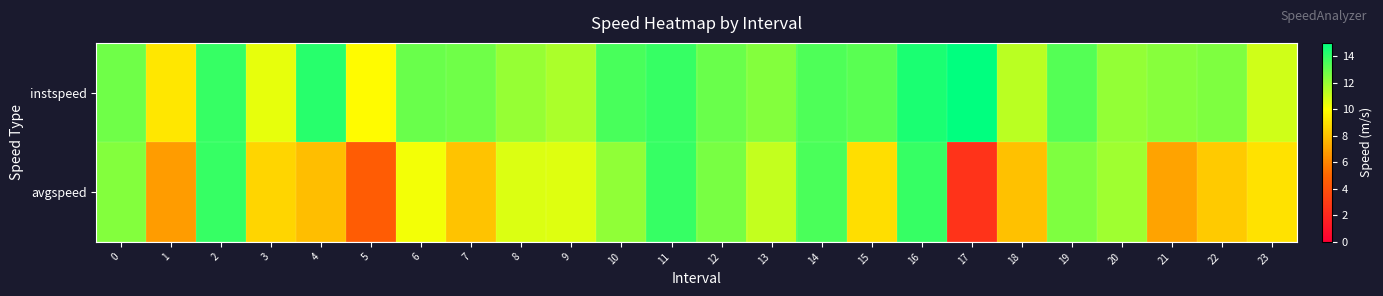

Reading right to left, transcribe all the data shown in this chart.

instspeed: 23=10.9	22=12.5	21=12.3	20=12.1	19=13.3	18=11.3	17=15.0	16=14.5	15=13.2	14=13.4	13=12.4	12=12.9	11=13.9	10=13.5	9=11.6	8=12.0	7=12.8	6=12.9	5=9.9	4=14.2	3=10.5	2=13.9	1=9.3	0=12.8
avgspeed: 23=9.1	22=8.3	21=7.0	20=11.8	19=12.5	18=8.0	17=2.6	16=13.9	15=8.9	14=13.5	13=11.2	12=12.6	11=13.9	10=12.1	9=10.6	8=10.7	7=8.0	6=10.2	5=4.5	4=7.9	3=8.6	2=13.9	1=6.8	0=12.4